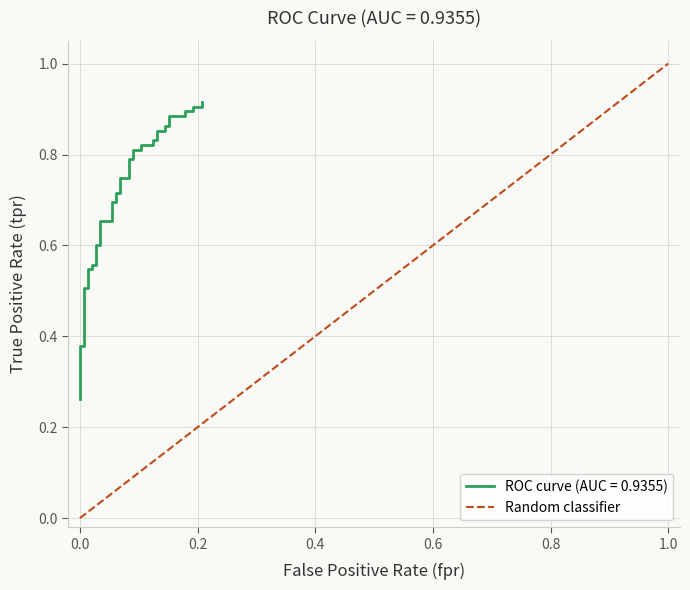

Does the chart display data point markers on the line(s)?

No